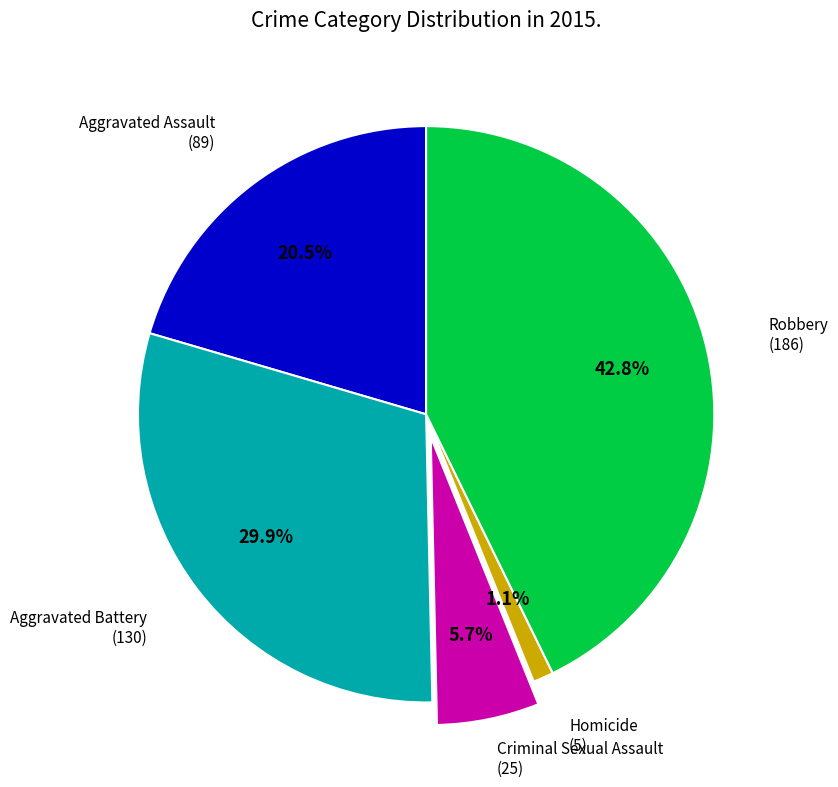

True or false: Aggravated Assault accounts for 31% of the total.

False